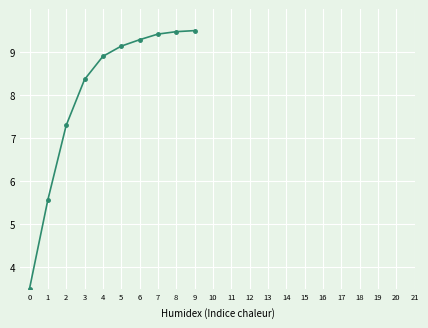

Between 1 and 4, which is larger?

4